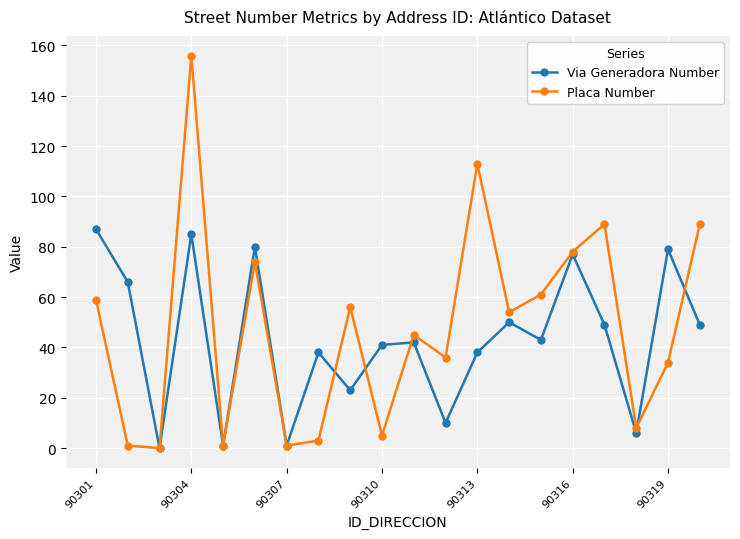

True or false: Placa Number and Via Generadora Number intersect in this chart.

True